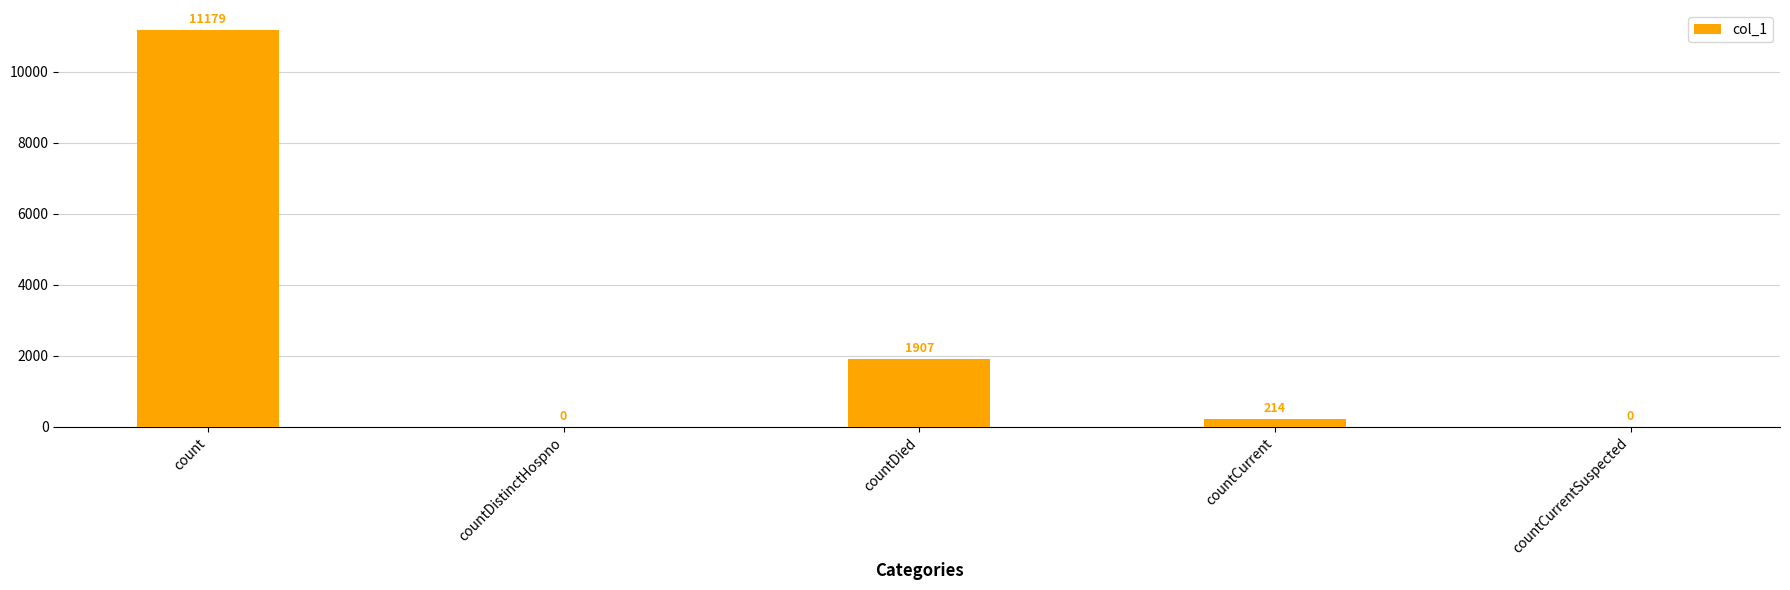

At which label is the value closest to 5589?

countDied